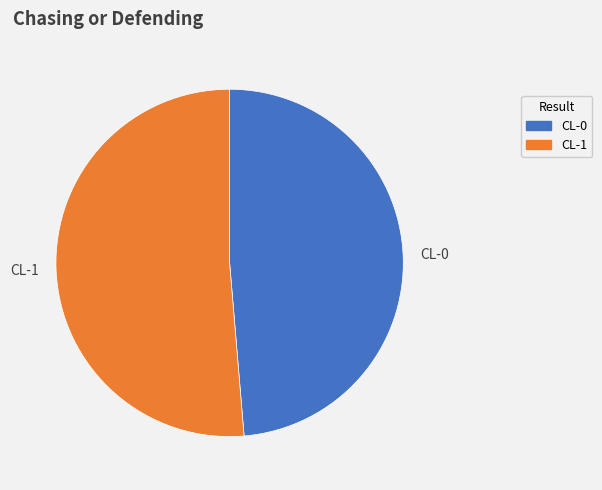

Combined, do CL-1 and CL-0 account for over 50%?

Yes